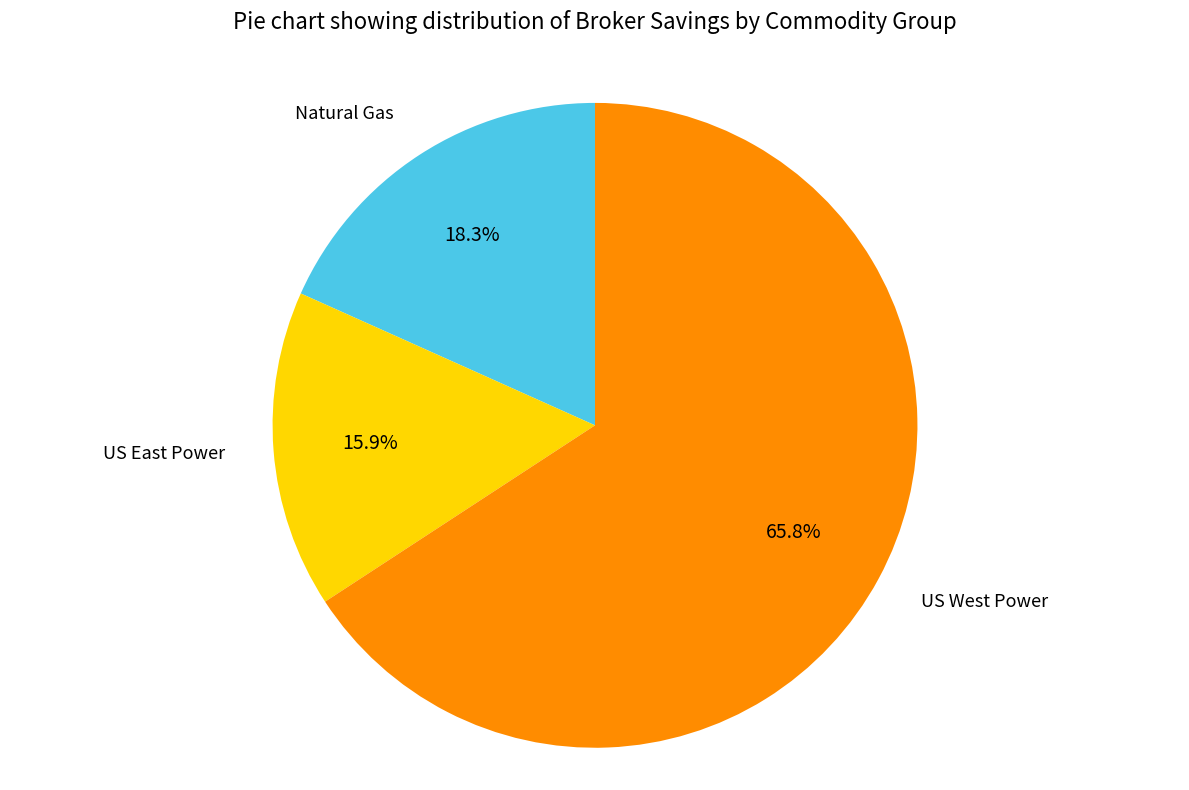

Is there a majority slice in this chart?

Yes